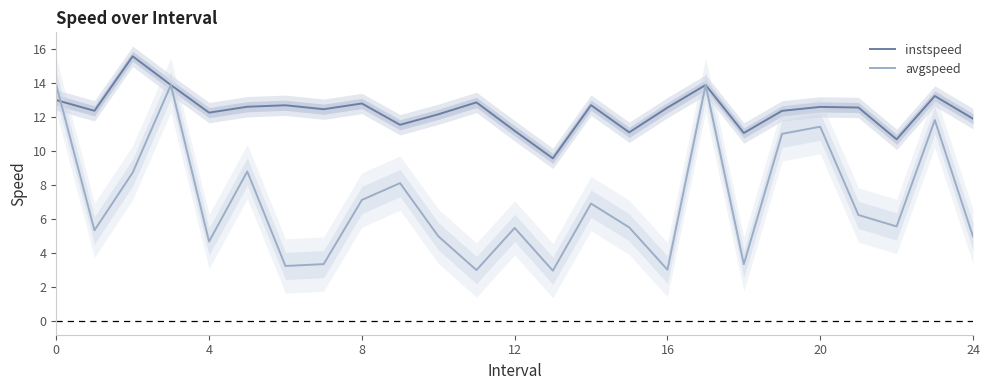

At how many categories does at least one series exceed 7?

25